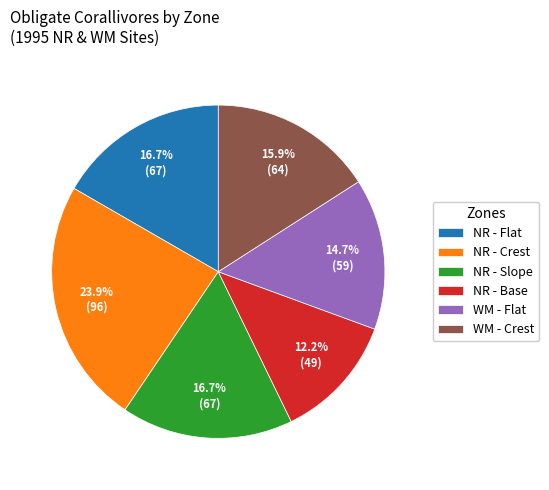

Which slice is the smallest?

NR - Base